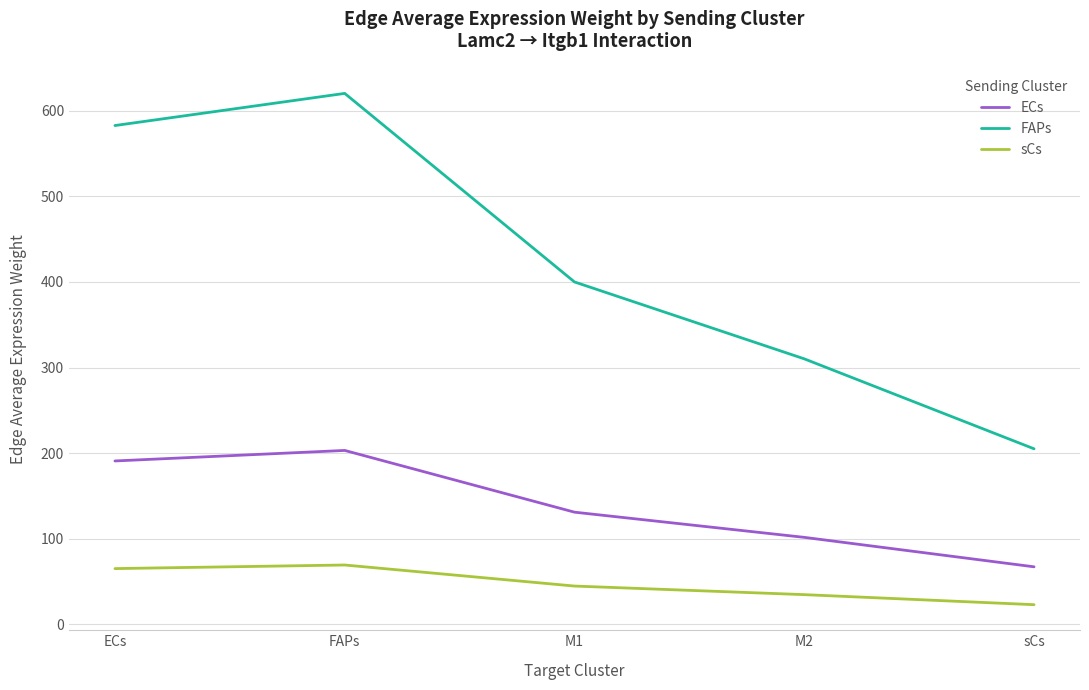

True or false: sCs has more than 2 points higher than both neighbors.

False